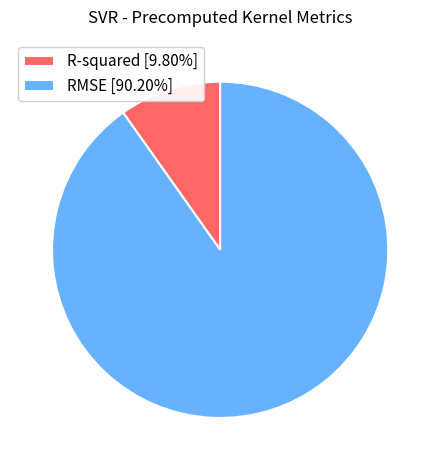

How many segments does this pie chart have?

2